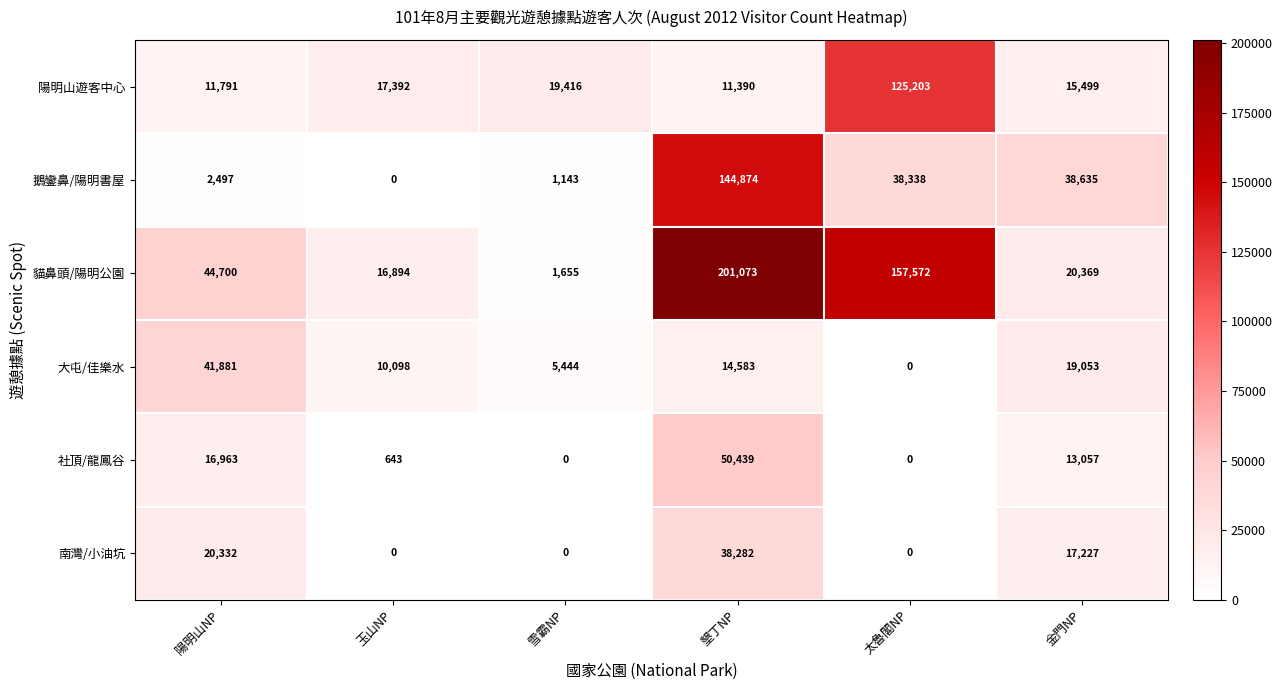

Rank the series at 金門NP from highest to lowest value.

鵝鑾鼻/陽明書屋, 貓鼻頭/陽明公園, 大屯/佳樂水, 南灣/小油坑, 陽明山遊客中心, 社頂/龍鳳谷